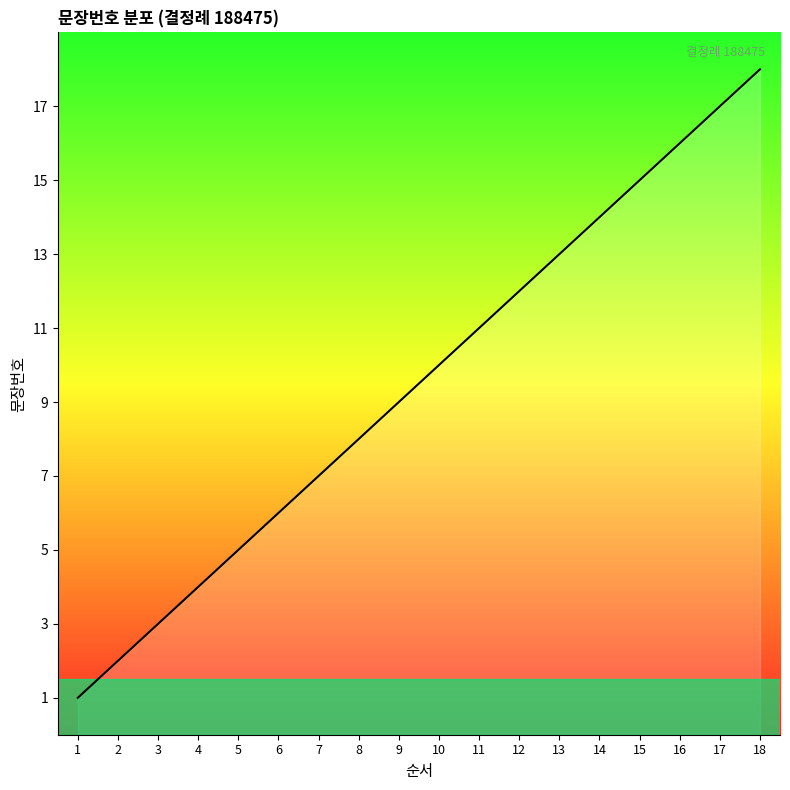

Where is the data nearest to the value 9?

9